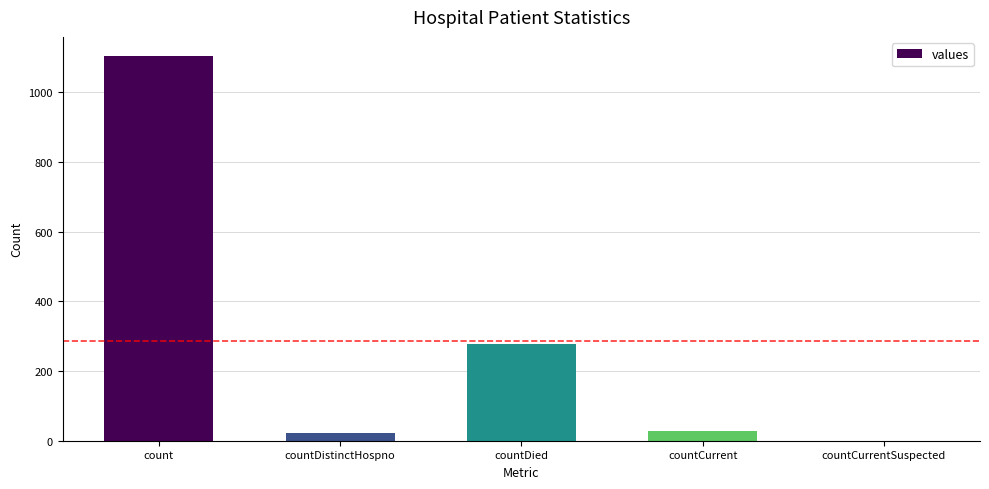

How many values are above zero?

4